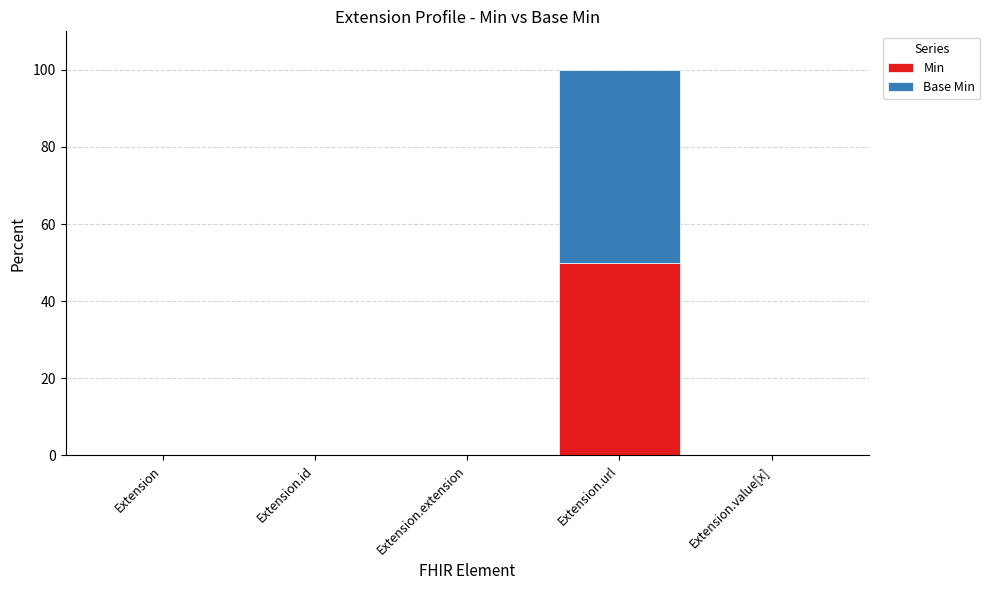

Reading left to right, what are the values for Min?

Extension=0	Extension.id=0	Extension.extension=0	Extension.url=50	Extension.value[x]=0